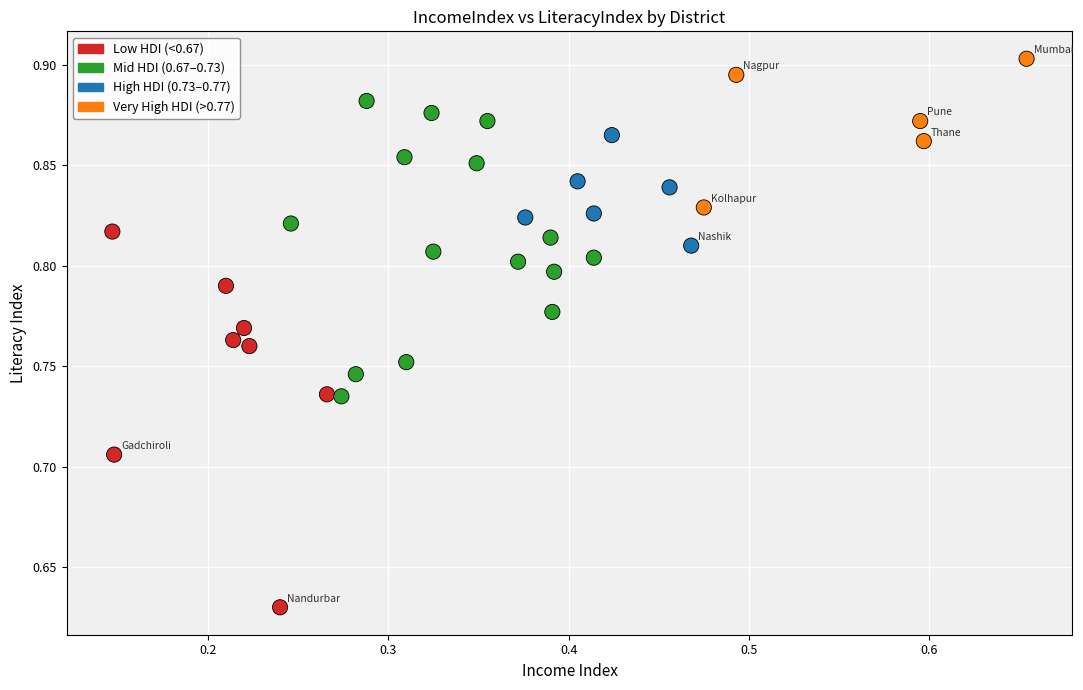

What is the range of X values (max minus min)?

0.5